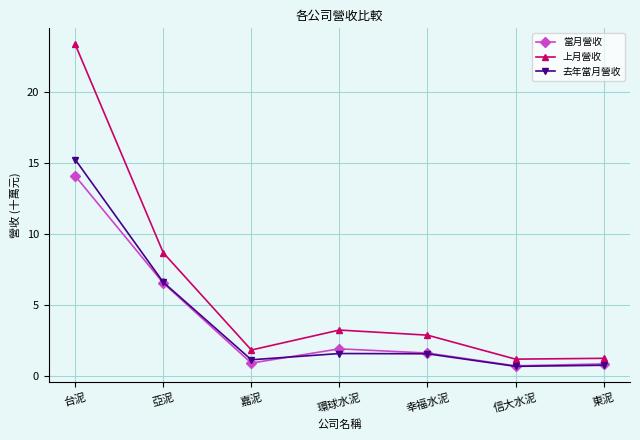

The value of 上月營收 at 信大水泥 is 1.2. True or false?

True